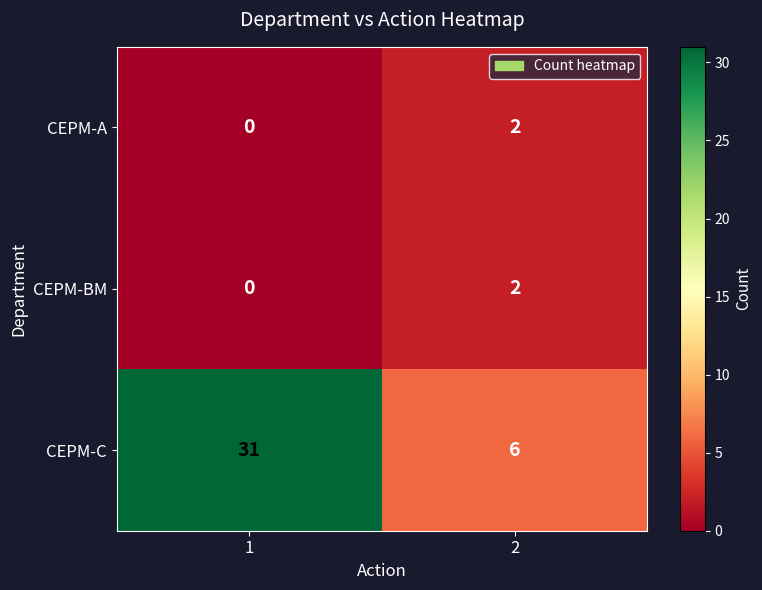

True or false: CEPM-C has a value of 31 at 1.

True